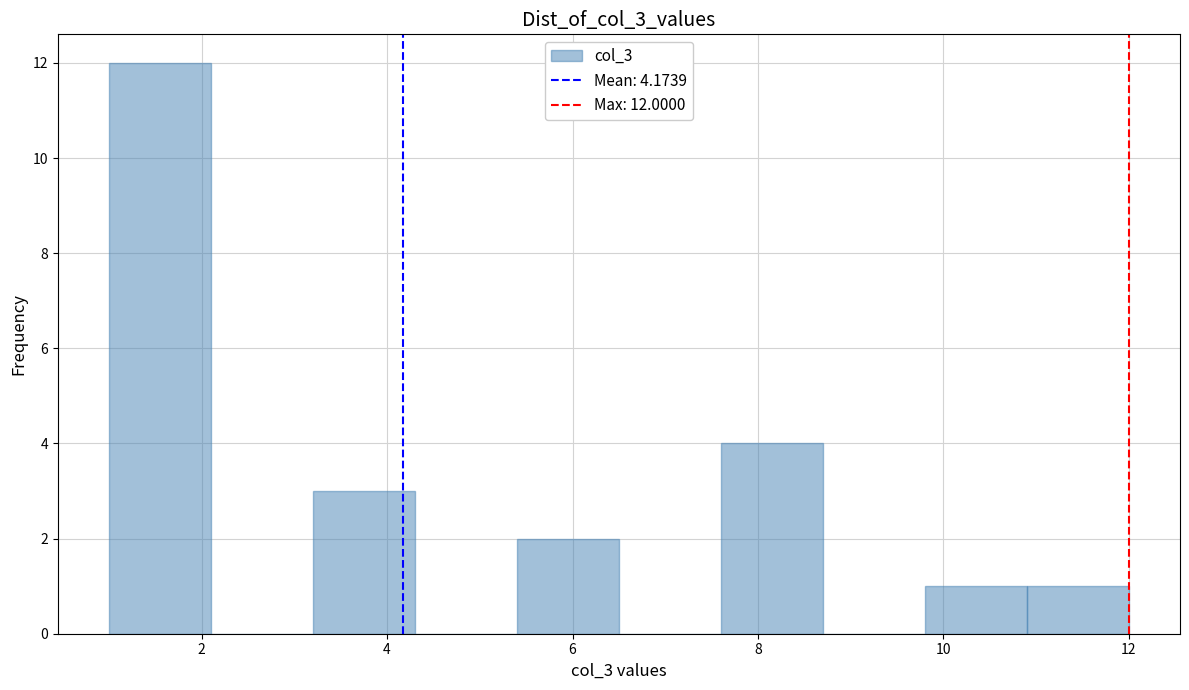

Over which range of the x-axis is the bar tallest?

1.0 to 2.1